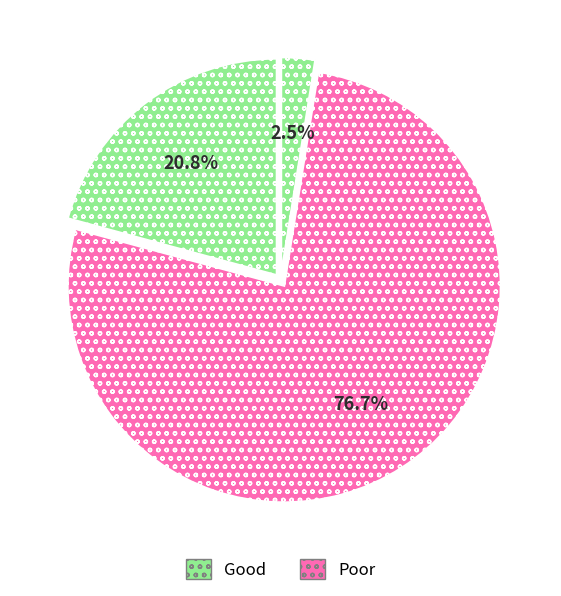

Count the number of slices in the pie.

3